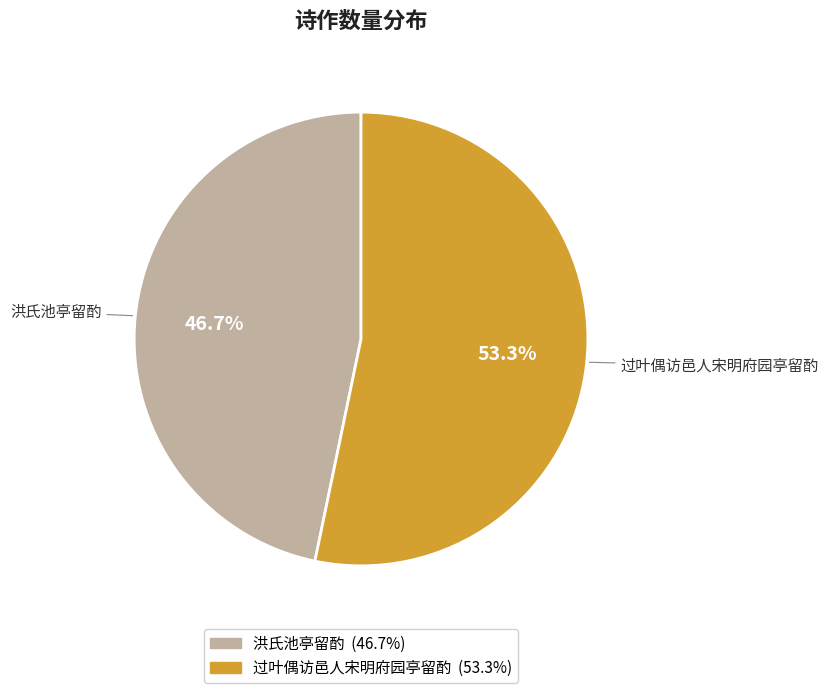

What is the largest slice in the pie chart?

过叶偶访邑人宋明府园亭留酌